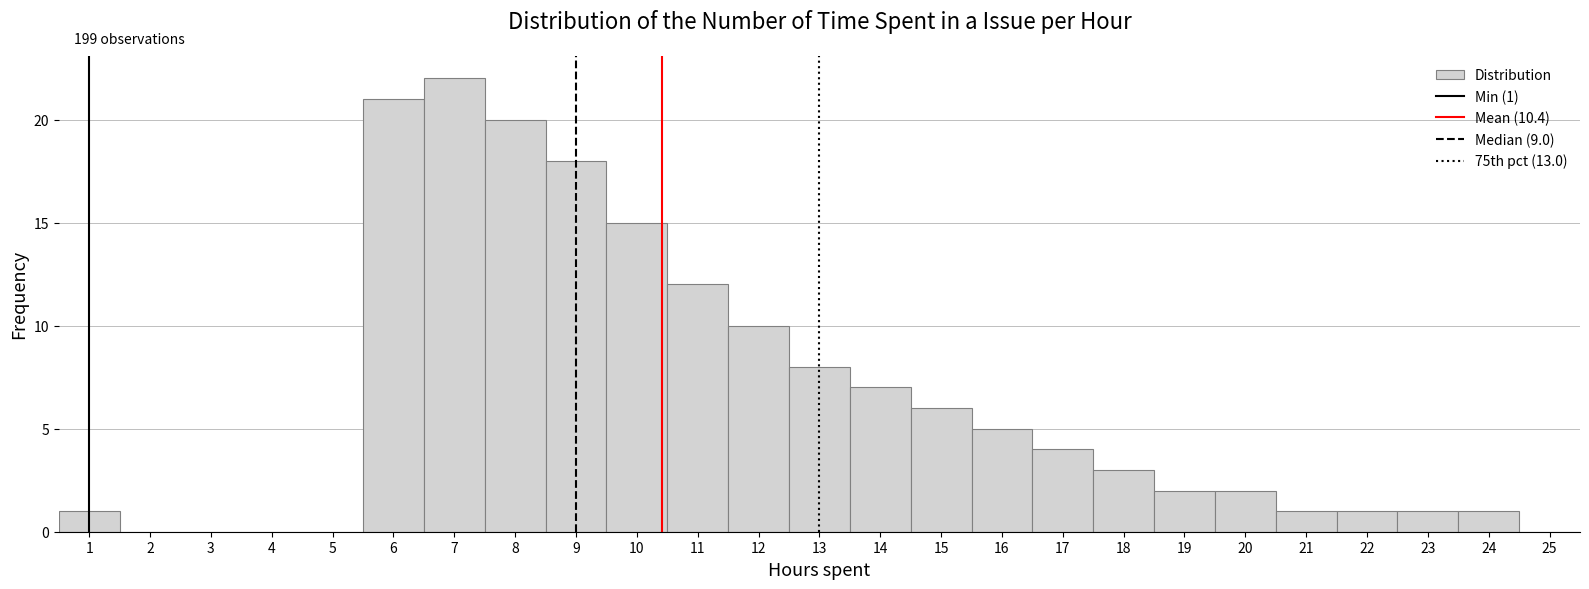

Over which range of the x-axis is the bar tallest?

6.5 to 7.5